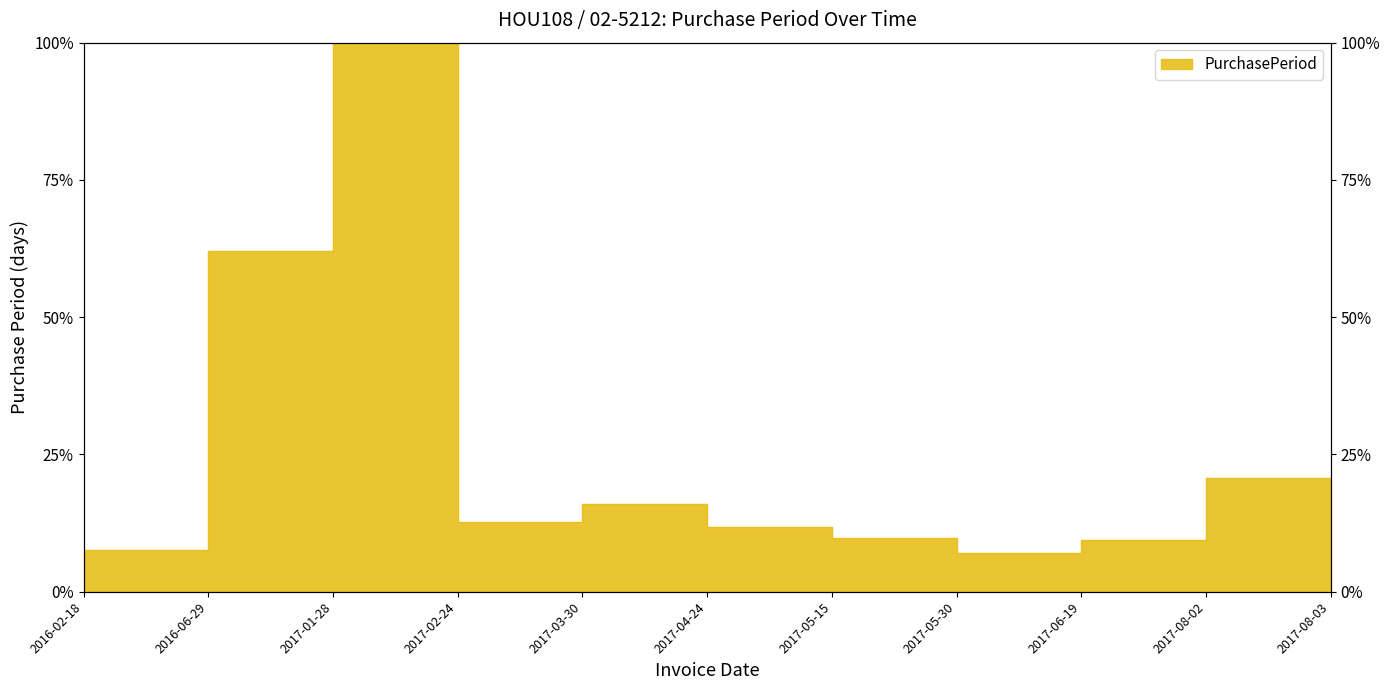

What is the sum of all values?

257.3